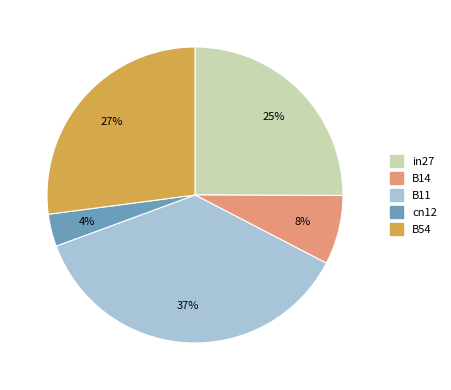

How many slices are in this pie chart?

5